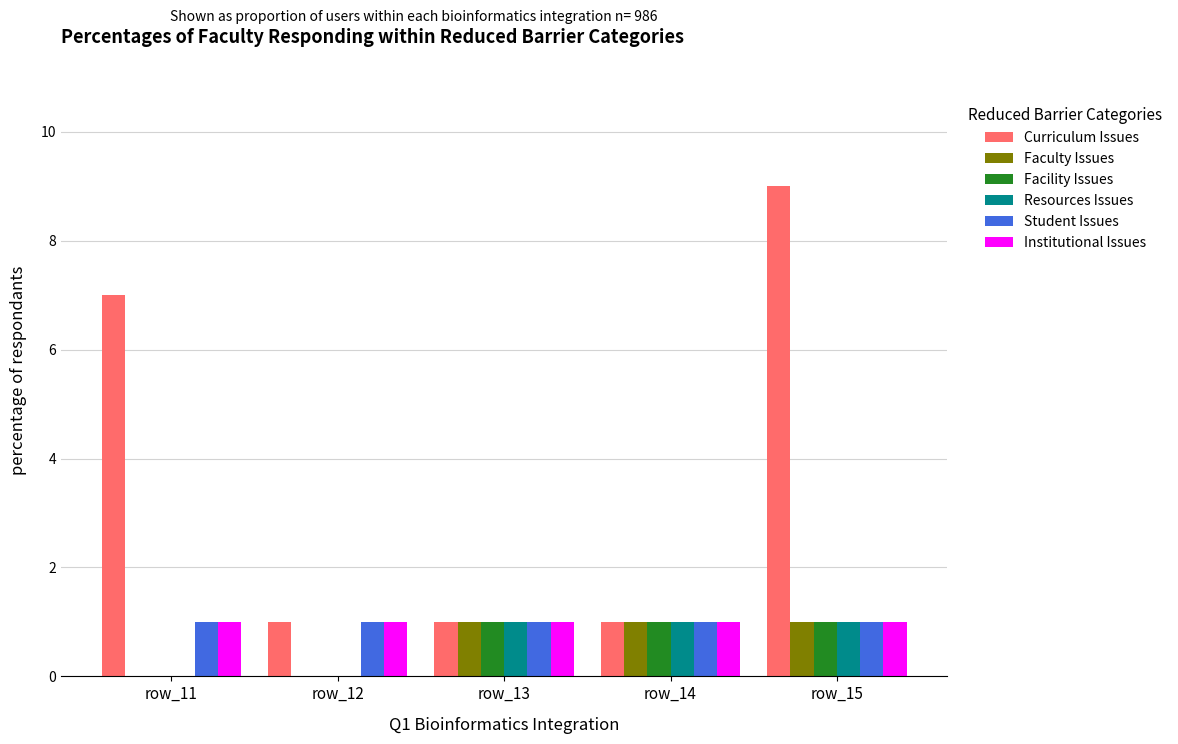

Reading left to right, transcribe all the data shown in this chart.

Curriculum Issues: 7	1	1	1	9
Faculty Issues: 0	0	1	1	1
Facility Issues: 0	0	1	1	1
Resources Issues: 0	0	1	1	1
Student Issues: 1	1	1	1	1
Institutional Issues: 1	1	1	1	1